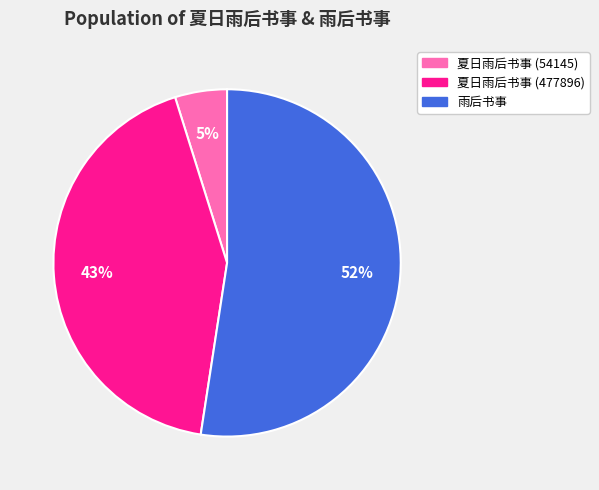

Is 夏日雨后书事 (477896) the majority of the pie?

No